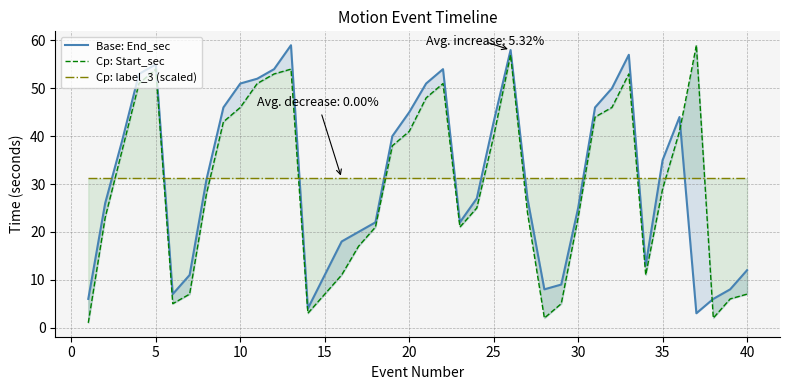

What is the sum of all Cp: label_3 (scaled) values?

1248.0